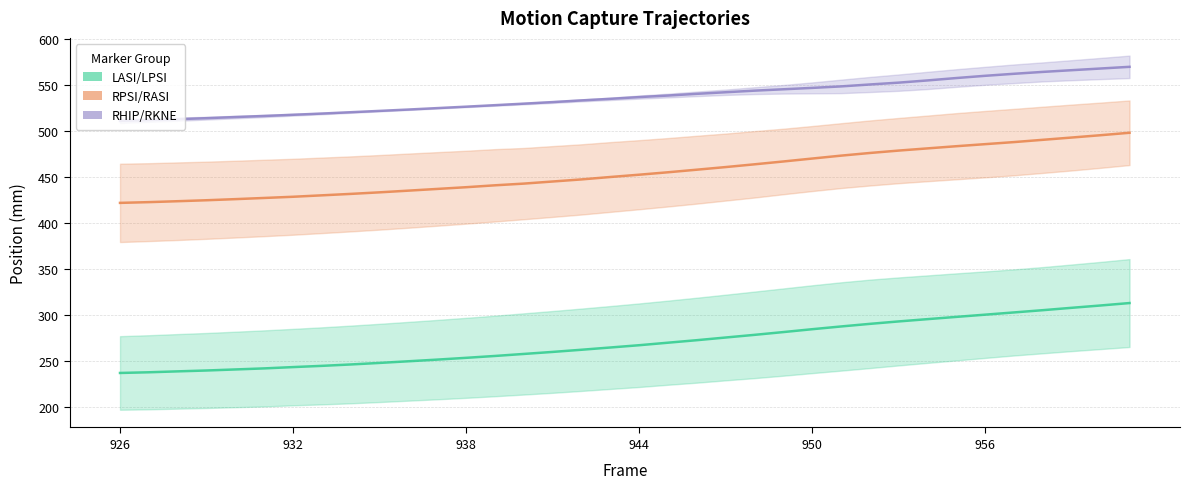

True or false: RPSI/RASI and LASI/LPSI cross at least once.

False